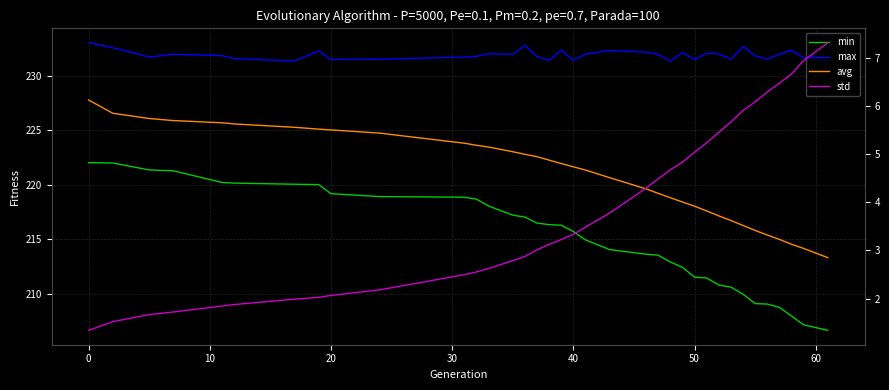

What is the minimum value shown in the chart?

1.3